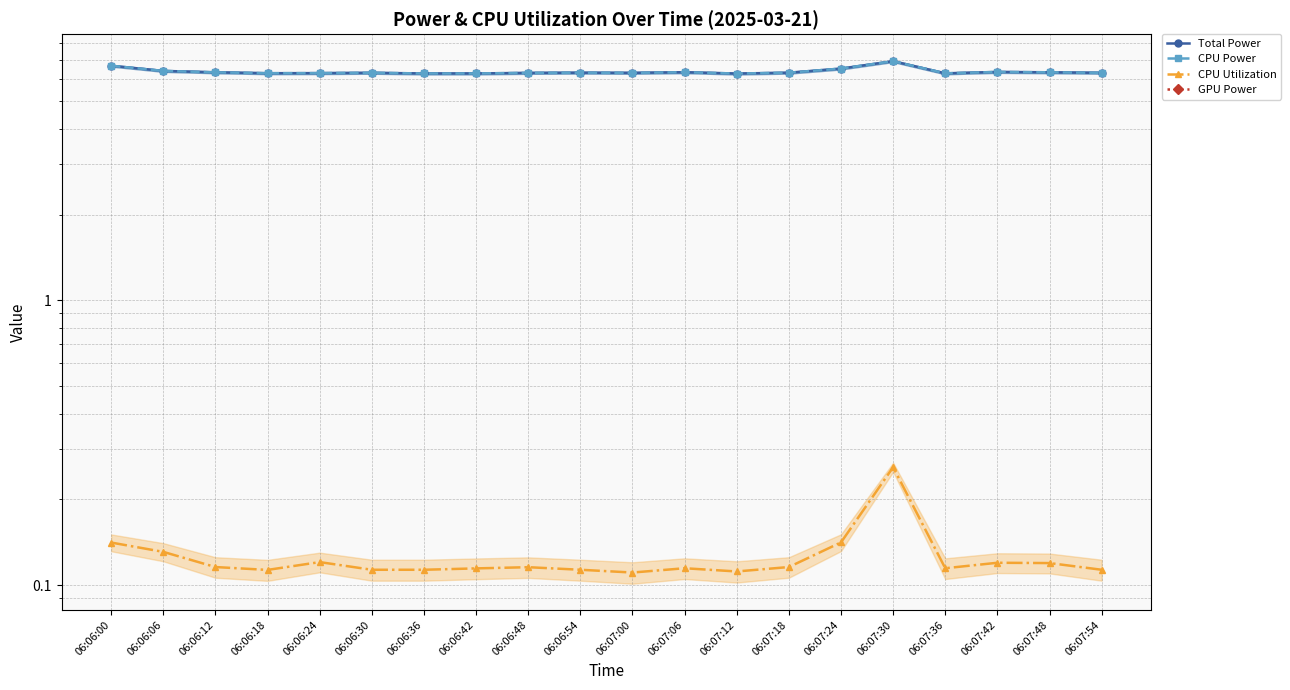

Where is the first local maximum for CPU Utilization?

06:06:24